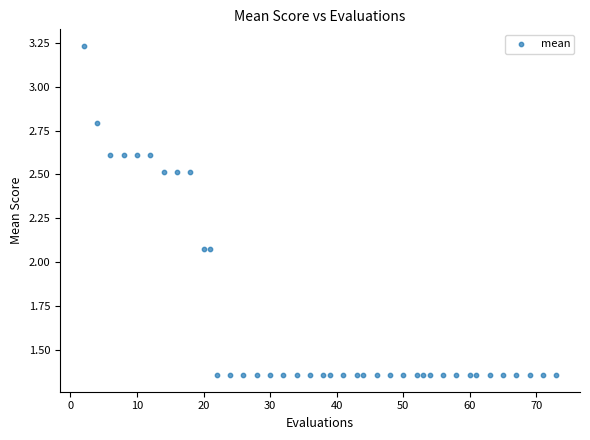

What is the range of X values (max minus min)?

71.0